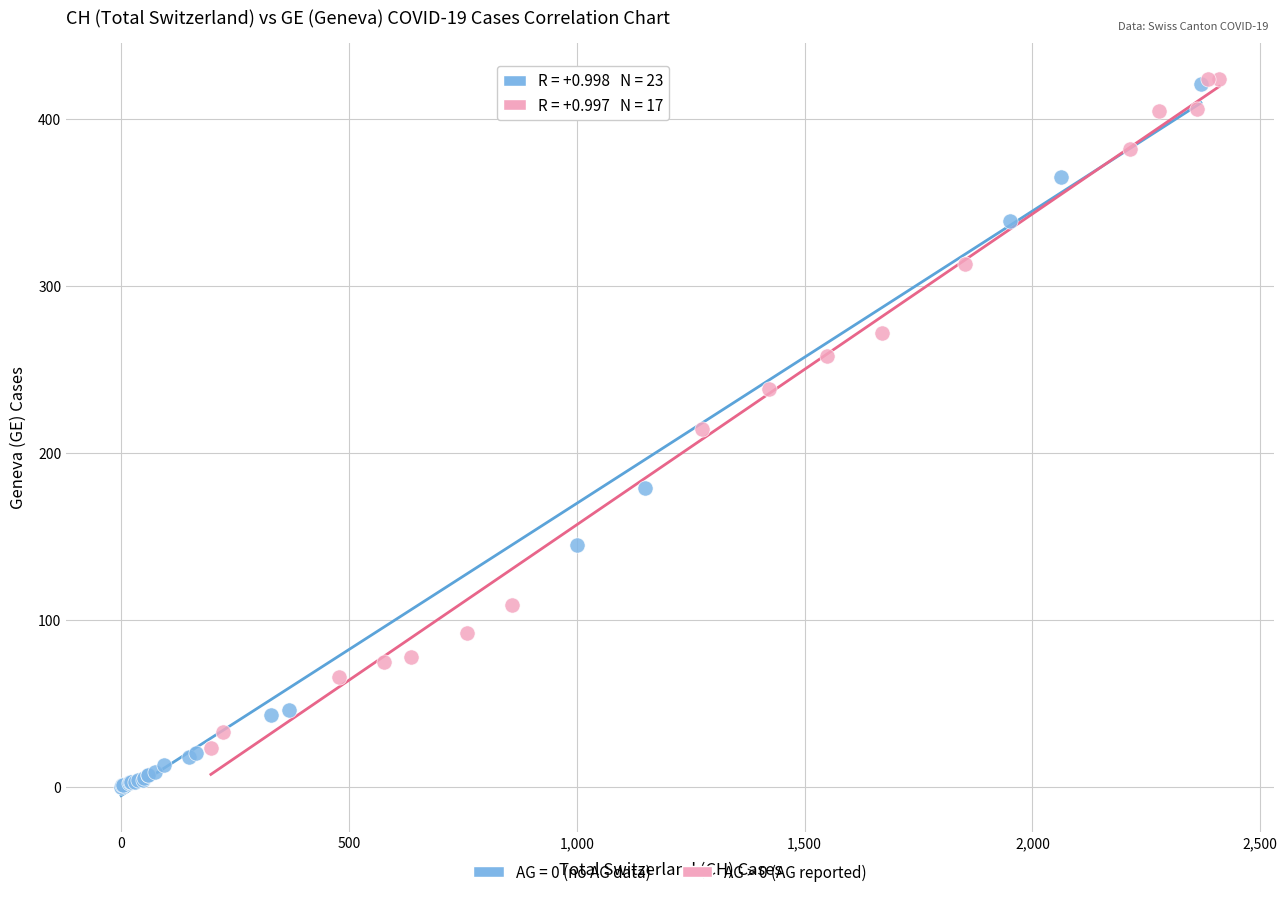

Which series contains the lowest Y value?

AG = 0 (no AG data)